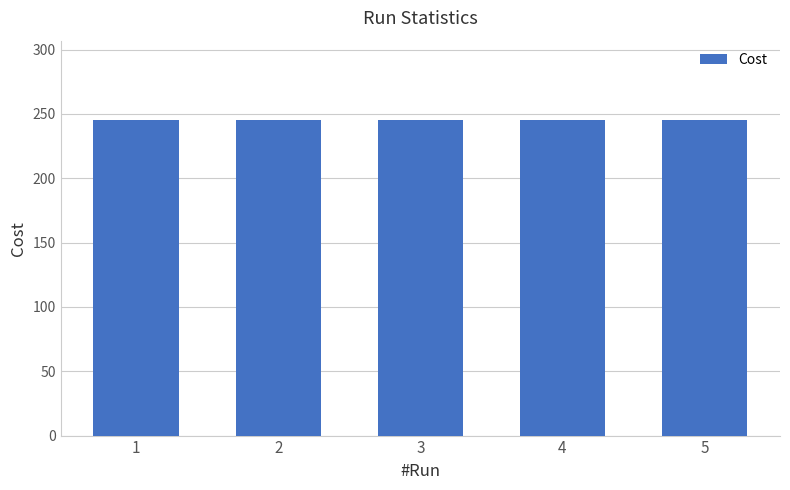

Which series has the largest total across all categories?

Cost